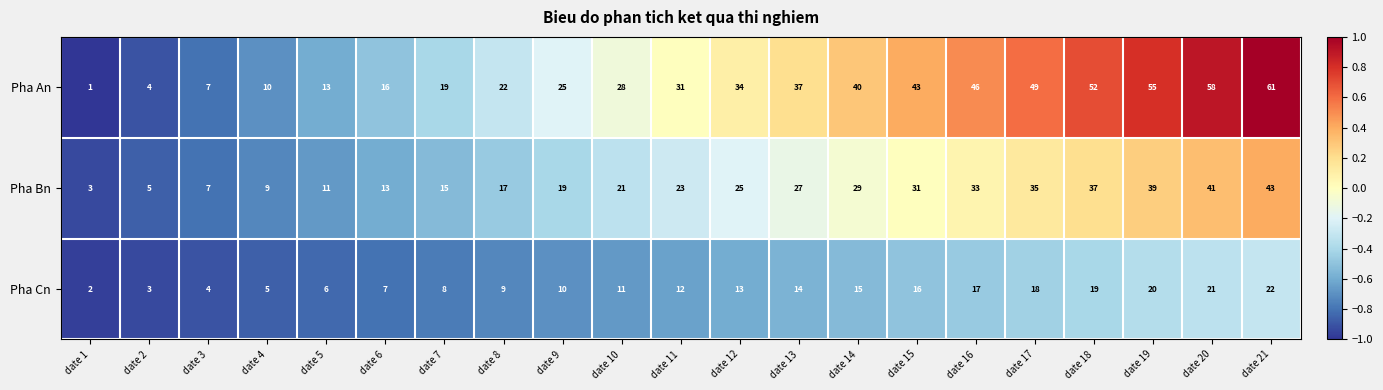

At which category does the chart reach its minimum across all series?

date 1